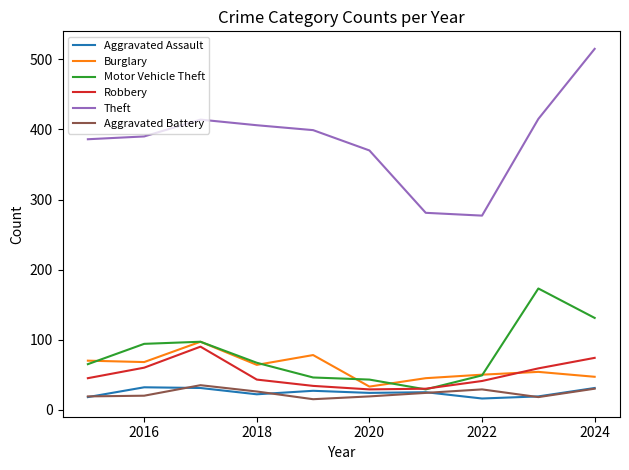

Is this an area chart (filled region under the line)?

No